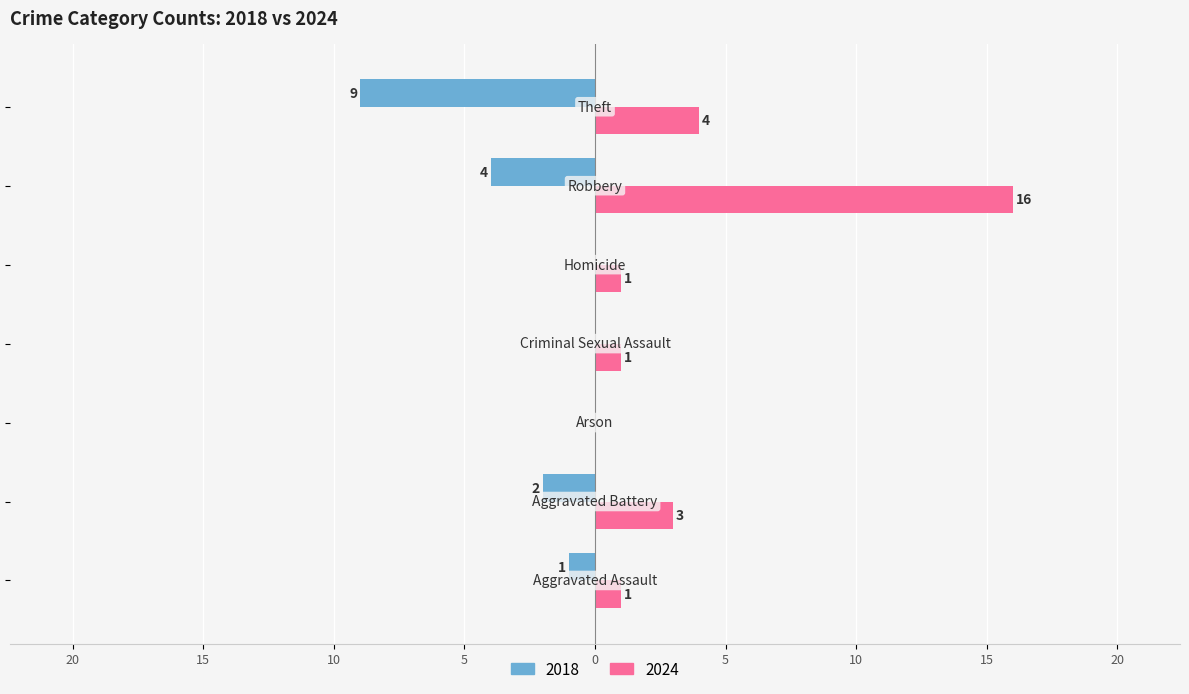

How many bars are there in each group?

2